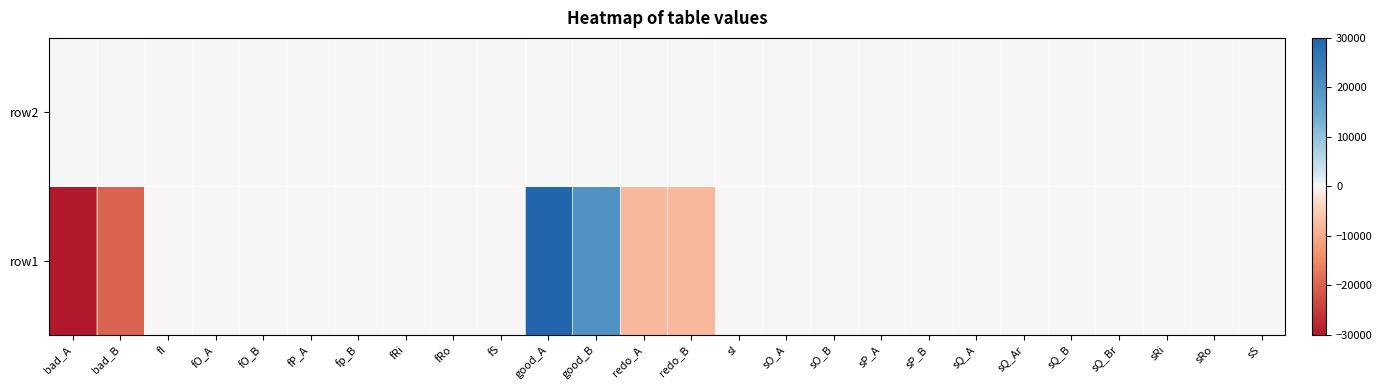

Between sO_B and fp_B, which is larger?

sO_B